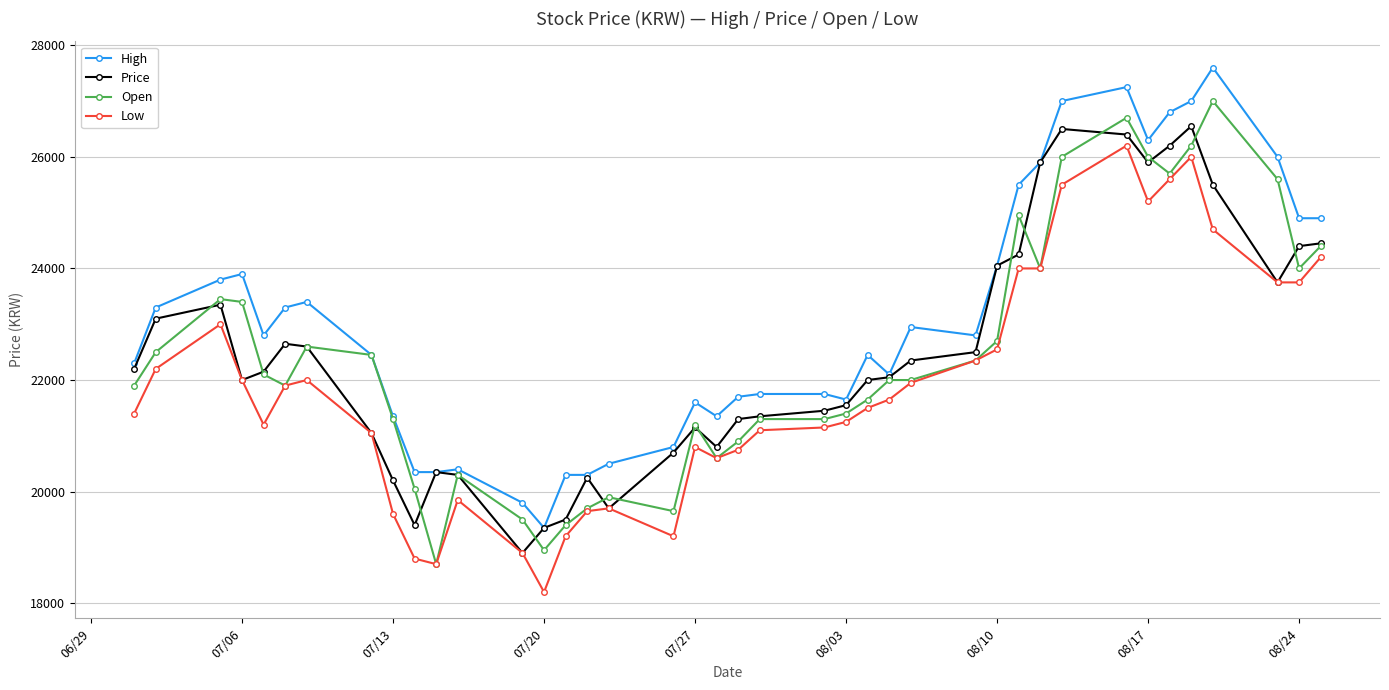

Which series has the largest total across all categories?

High